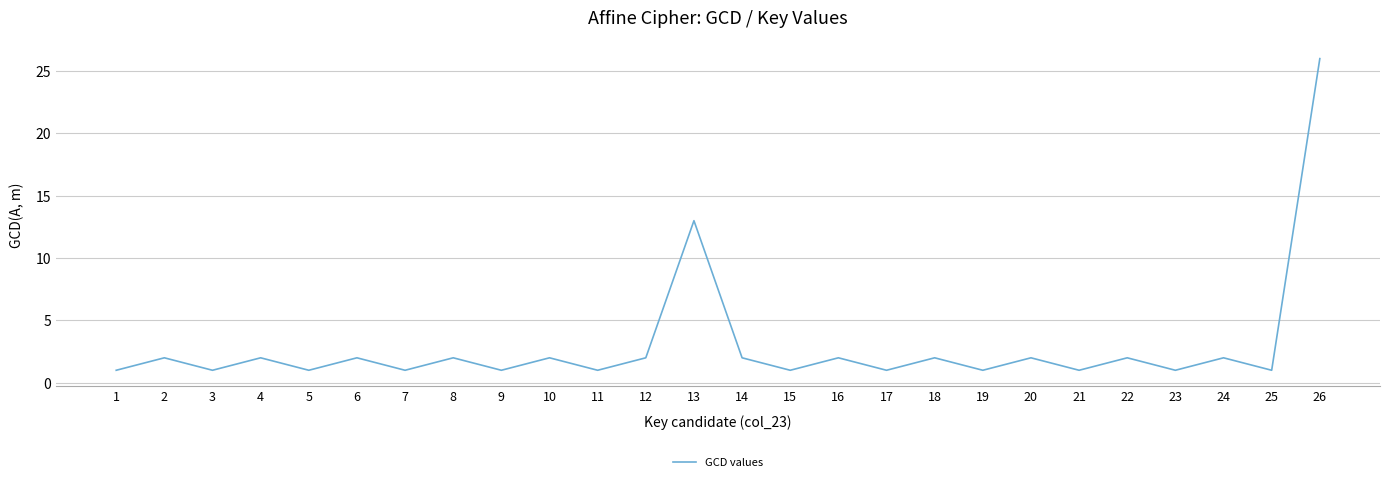

At which category does the chart reach its peak across all series?

26